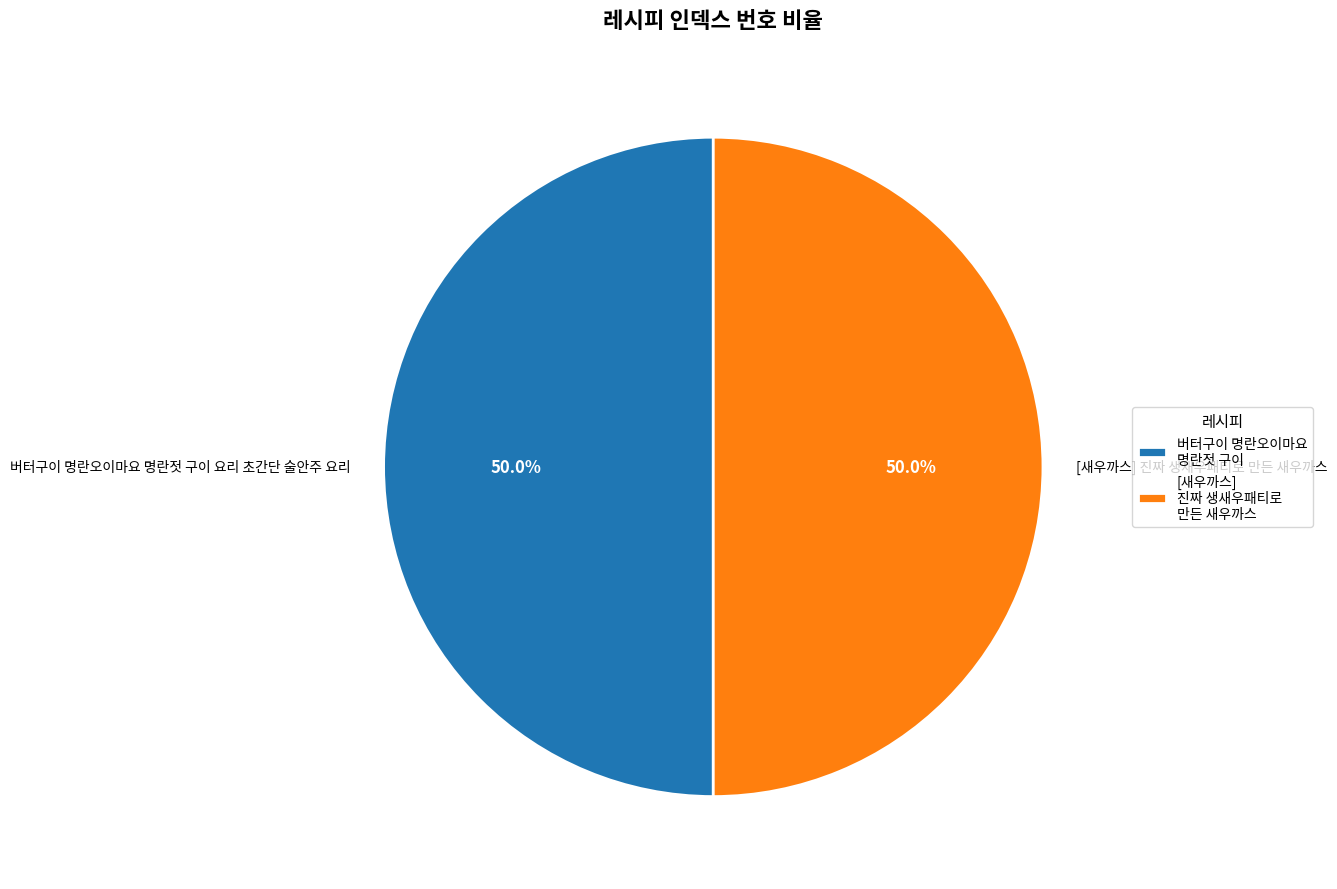

To the nearest percent, what percentage of the pie is [새우까스] 진짜 생새우패티로 만든 새우까스?

50%